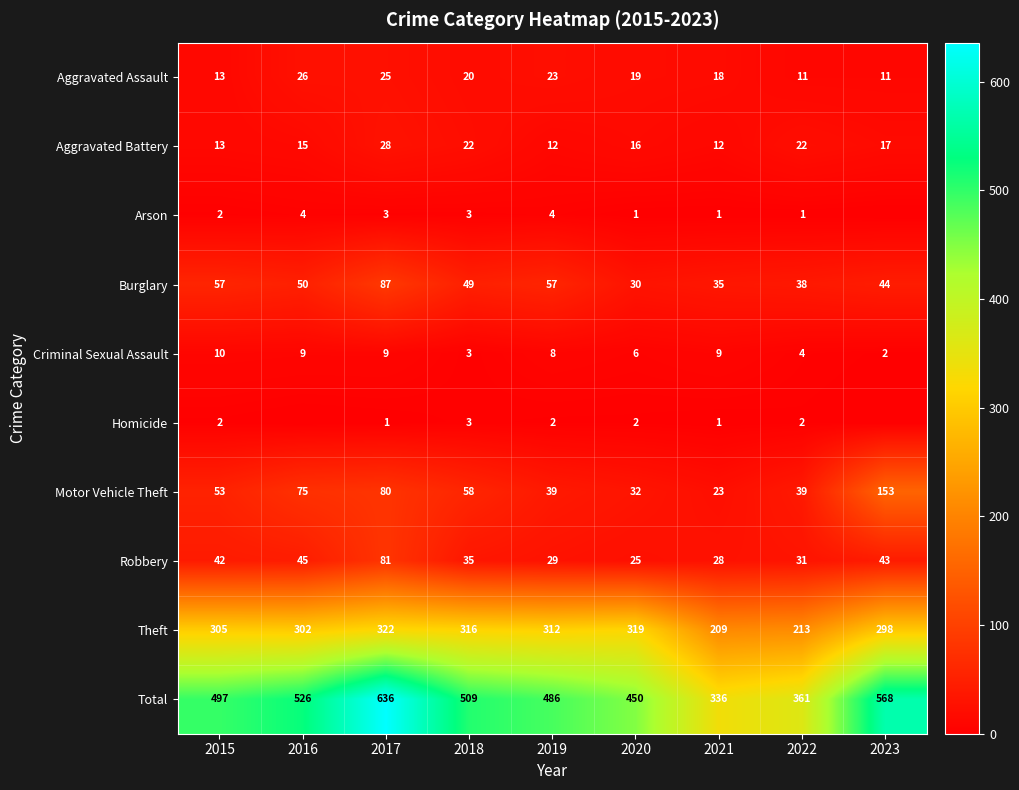

How many distinct data groups are displayed?

10